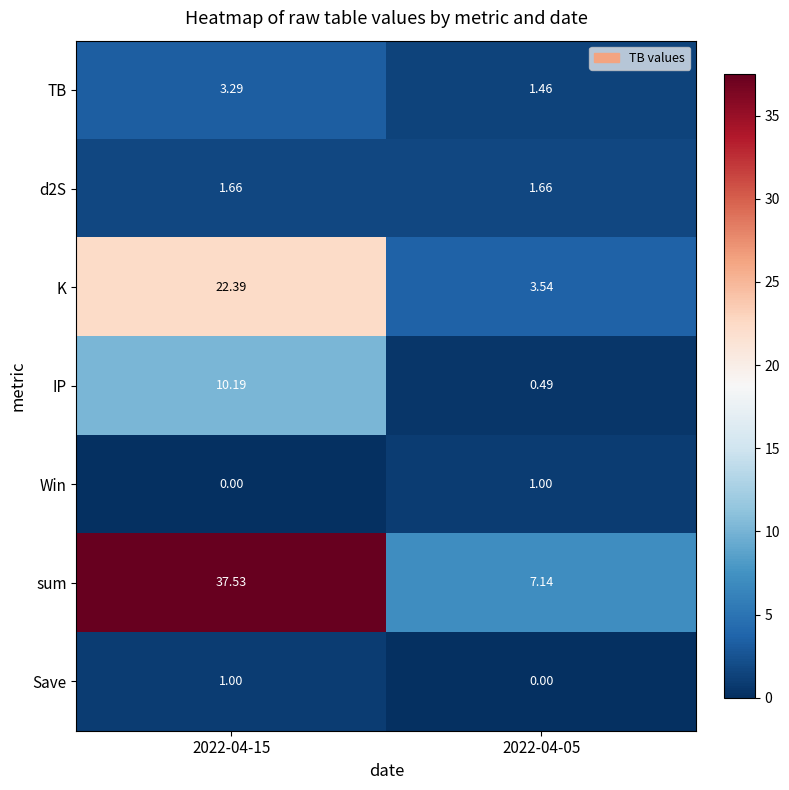

Which series has the largest range (max minus min)?

sum